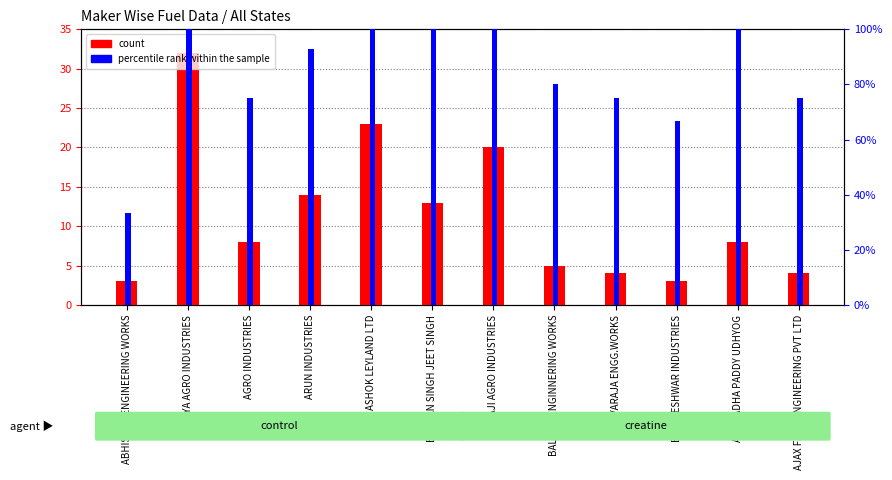

What is the minimum value for percentile rank within the sample?

33.3